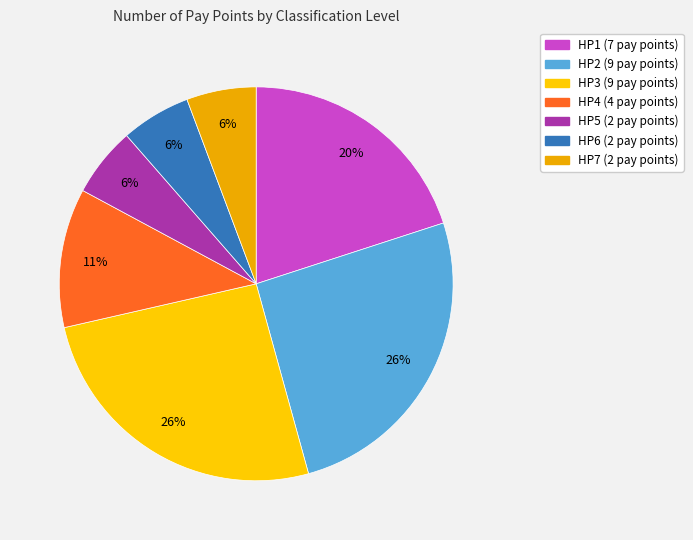

What is the largest slice in the pie chart?

HP2